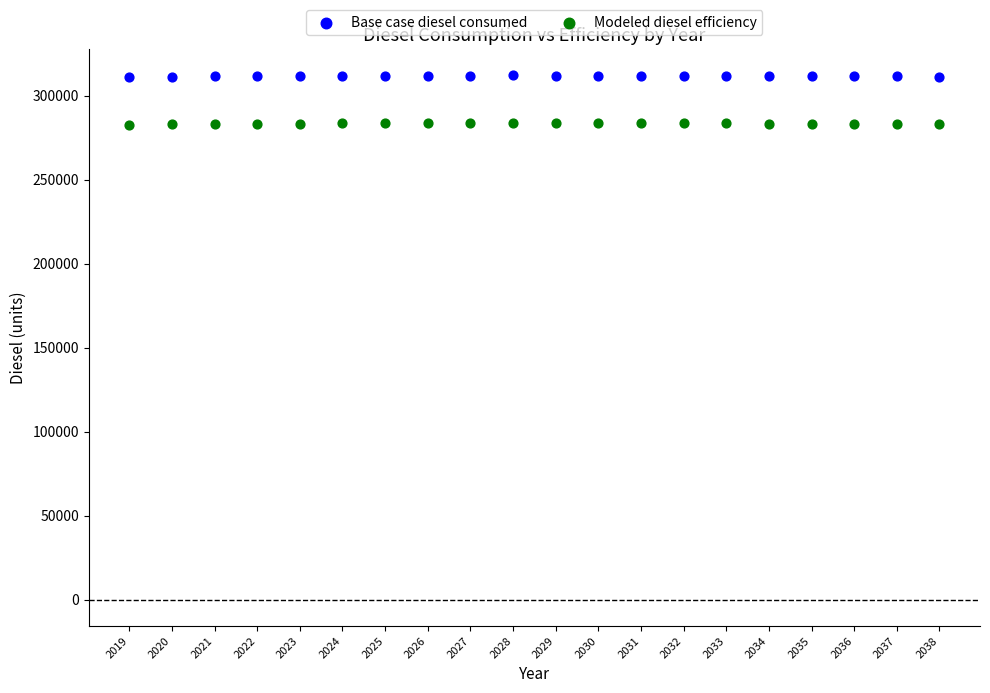

Which series reaches the maximum Y coordinate?

Base case diesel consumed